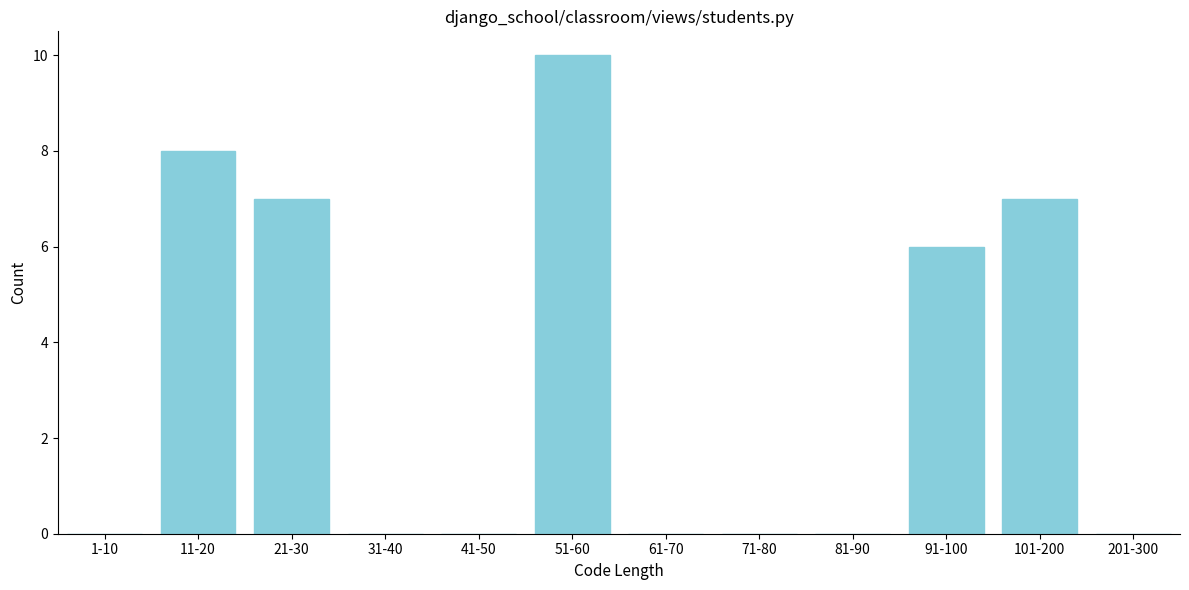

Reading left to right, extract all data points from this chart.

1-10=0	11-20=8	21-30=7	31-40=0	41-50=0	51-60=10	61-70=0	71-80=0	81-90=0	91-100=6	101-200=7	201-300=0